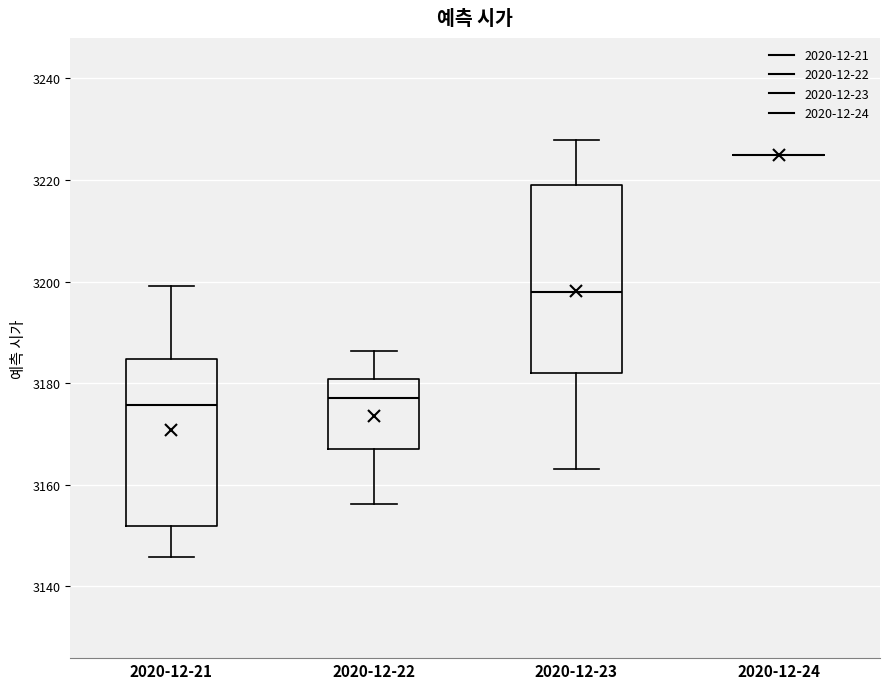

Reading left to right, transcribe this box plot: for each box, give where its median line is, the range the box spans, and where its two whiskers end, as read against the y-axis. The values are not printed on the chart, so give them approximately, as read against the axis.

2020-12-21: median 3176, box 3152 to 3184, whiskers 3146 to 3200
2020-12-22: median 3178, box 3166 to 3180, whiskers 3156 to 3186
2020-12-23: median 3198, box 3182 to 3220, whiskers 3164 to 3228
2020-12-24: box collapsed to a line at 3224, whiskers 3224 to 3224